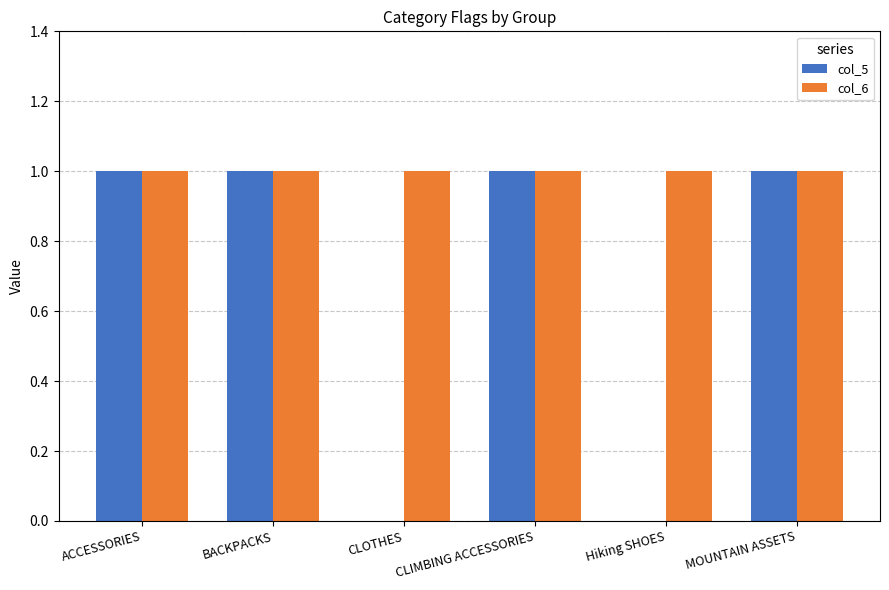

The col_5 series shows 0 at BACKPACKS. True or false?

False